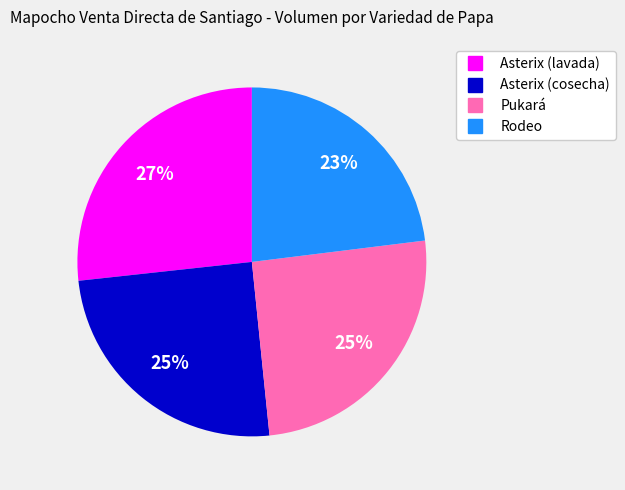

The Asterix (lavada) slice represents 36% of the pie. True or false?

False